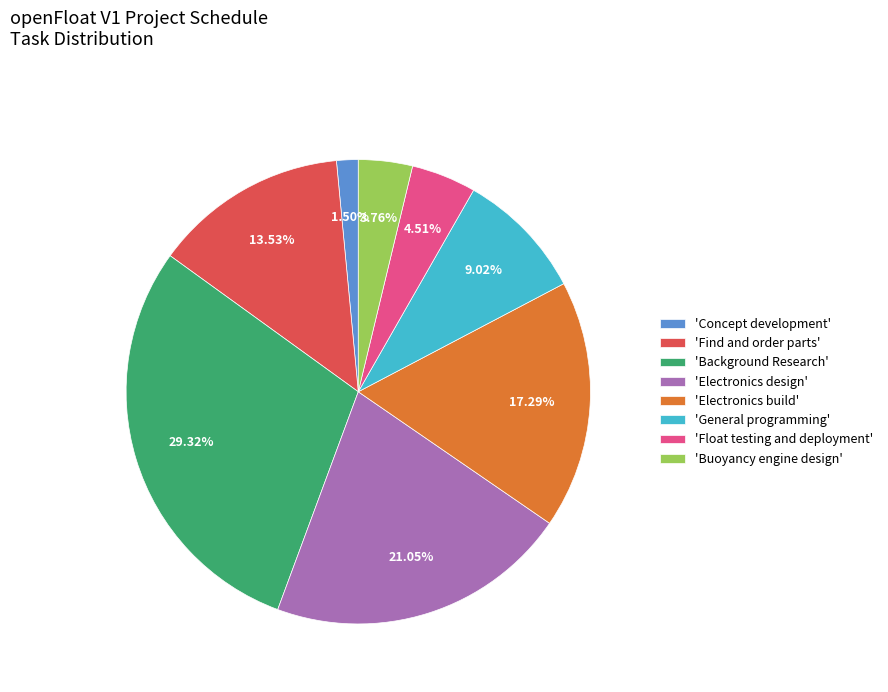

How many segments does this pie chart have?

8